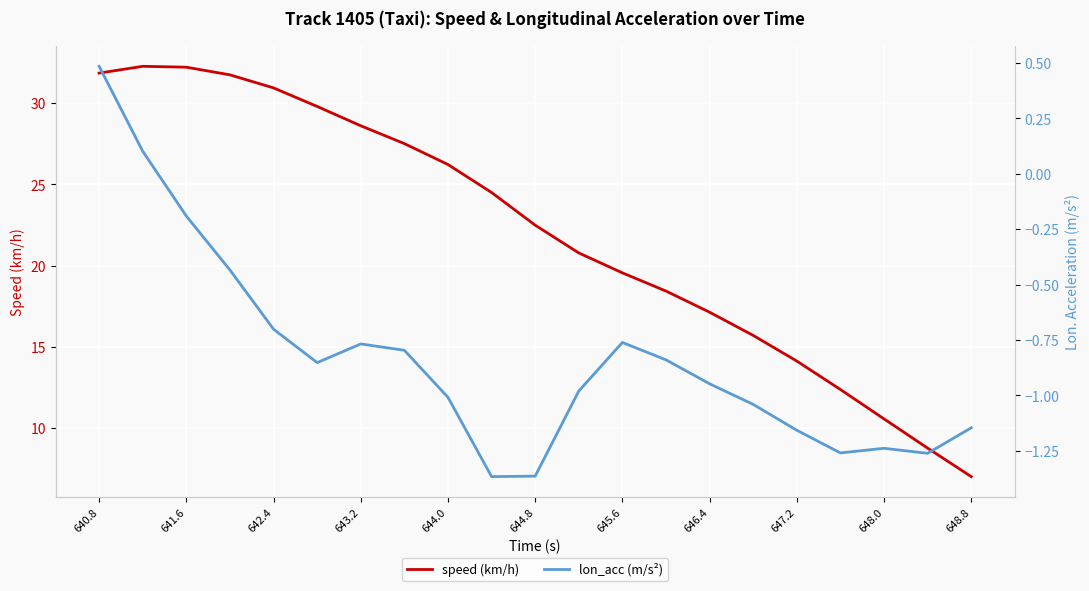

Read the speed (km/h) value at 648.0.

10.6